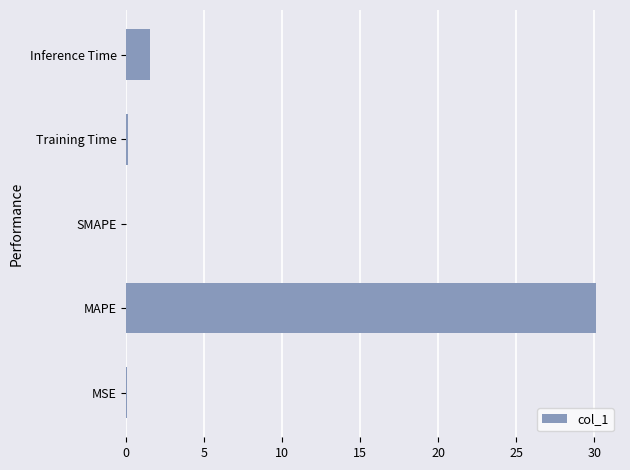

What is the sum of all values?

31.8